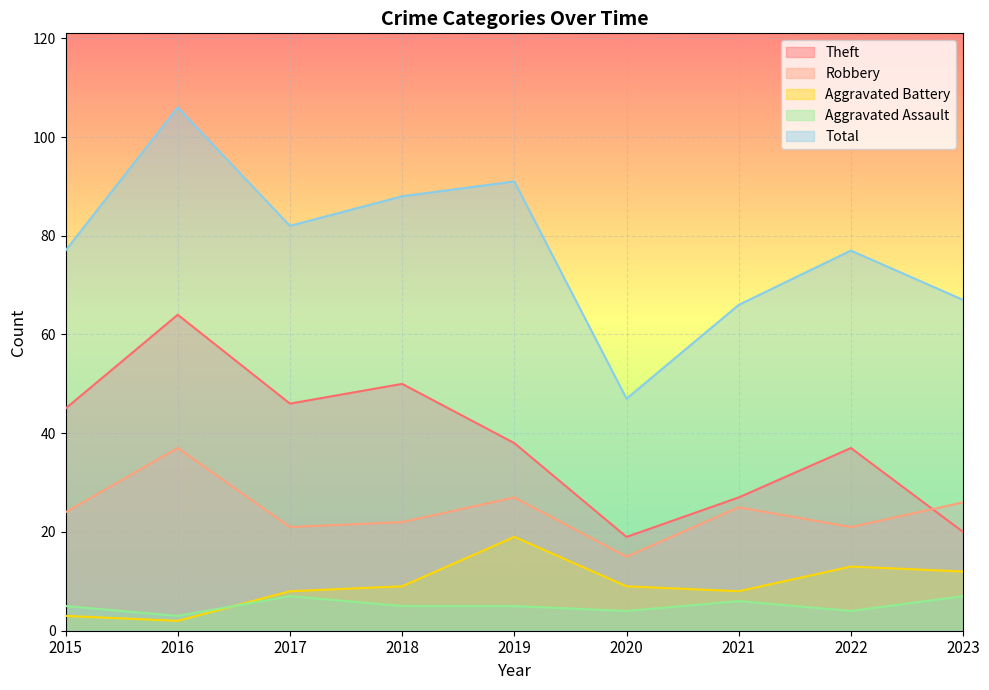

What is the average value of the Aggravated Battery series?

9